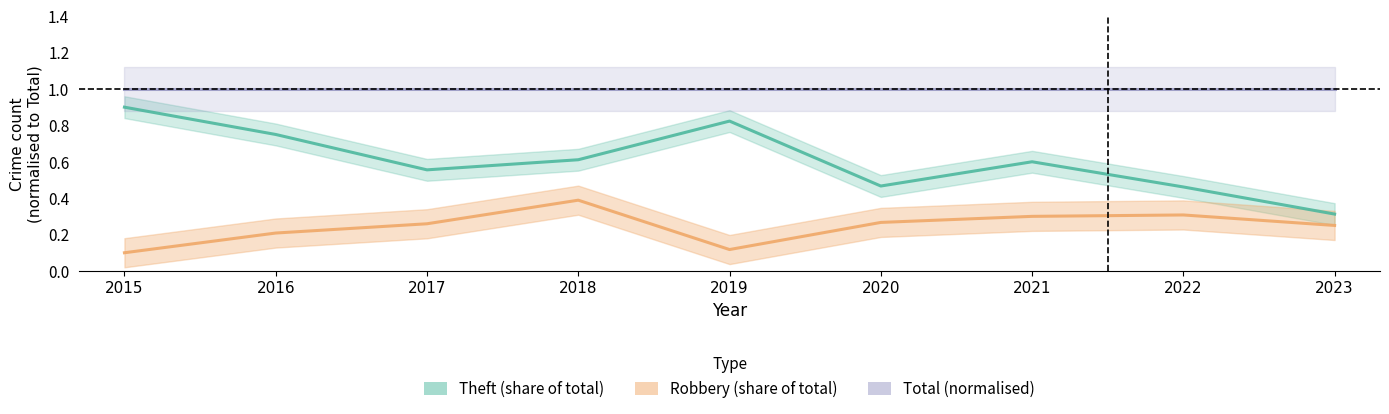

Is this an area chart (filled region under the line)?

No